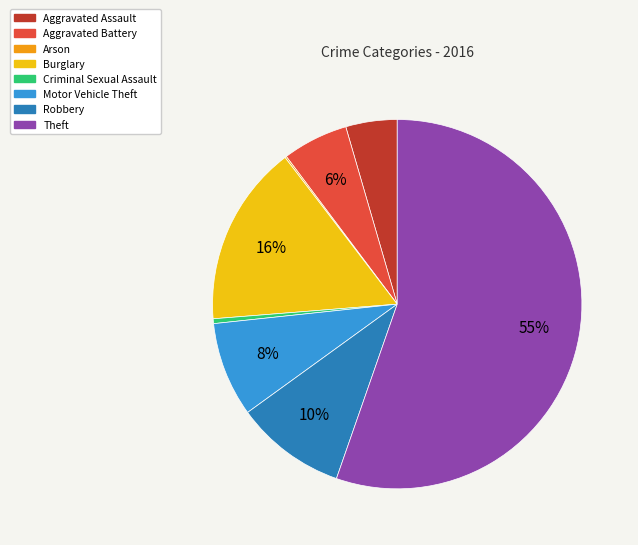

Which slice is the largest?

Theft